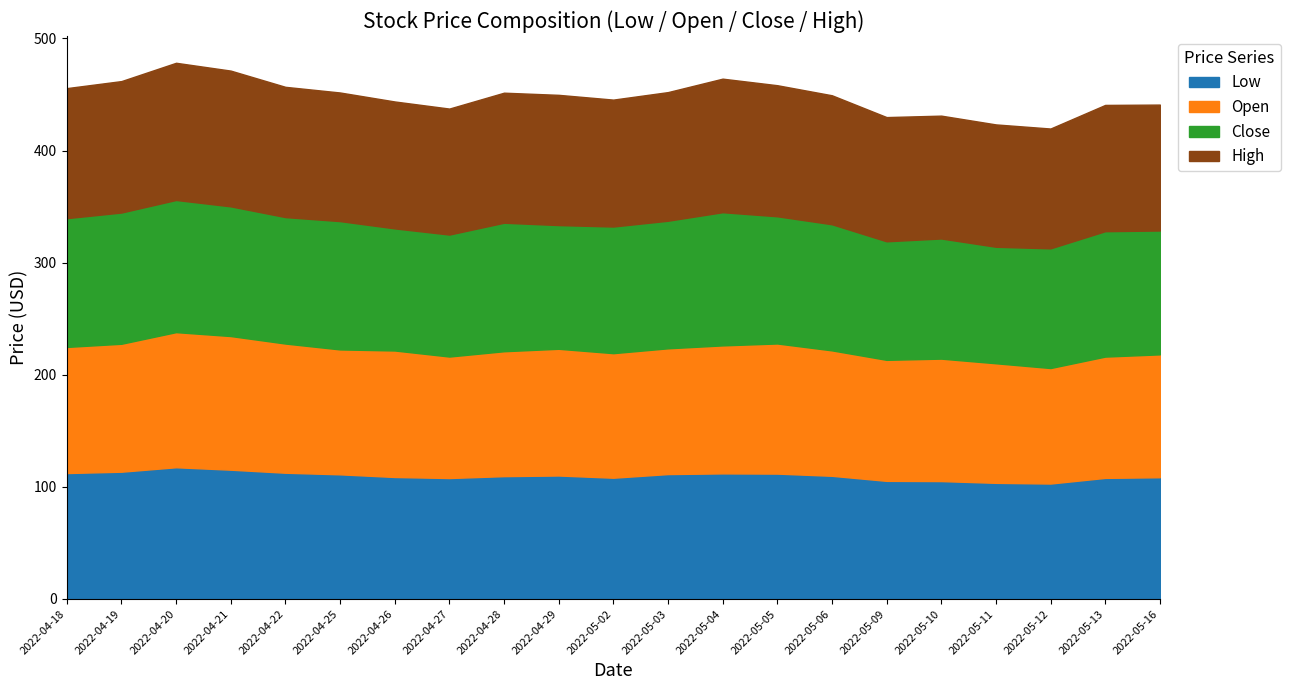

True or false: Close and High intersect in this chart.

False